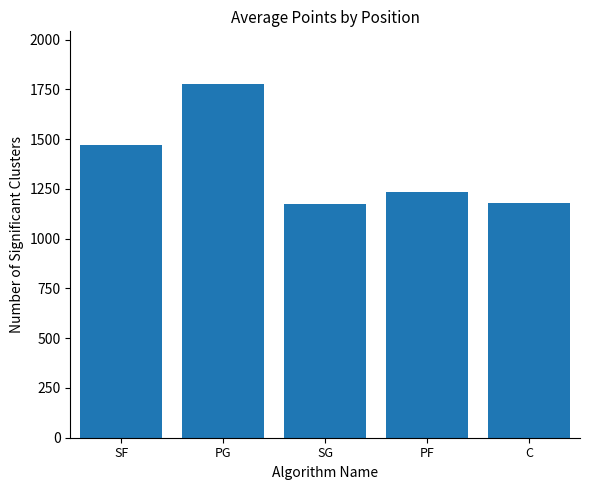

What is the greatest value displayed?

1775